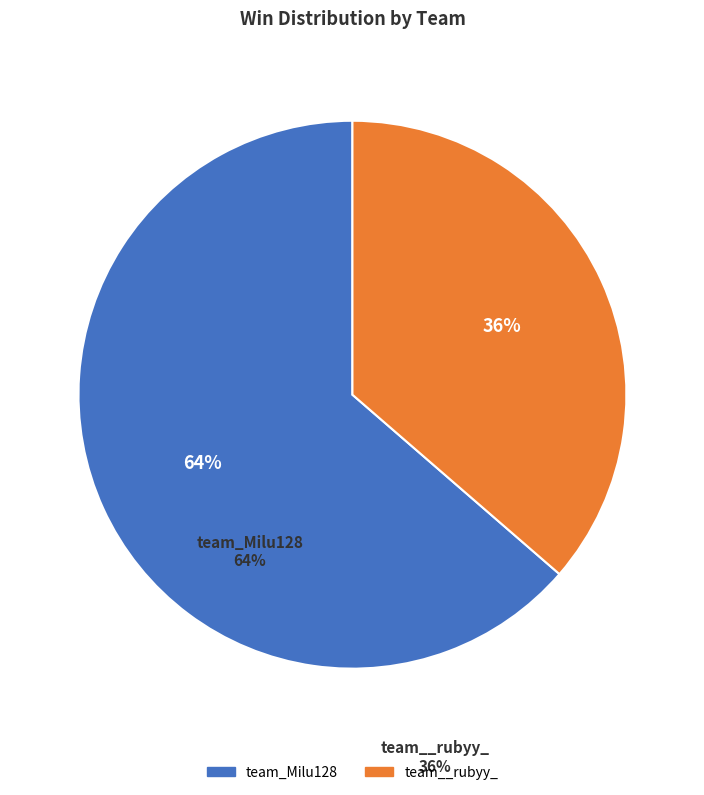

To the nearest percent, what is the combined percentage of team_Milu128 and team__rubyy_?

100%